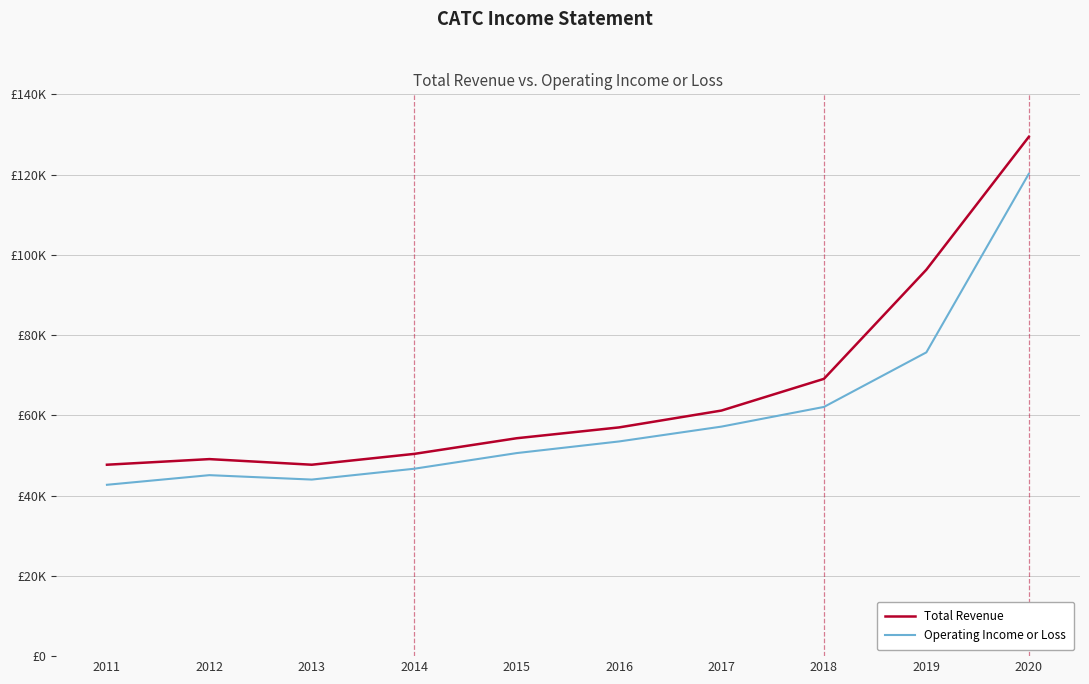

Which category has the highest value across all series?

2020